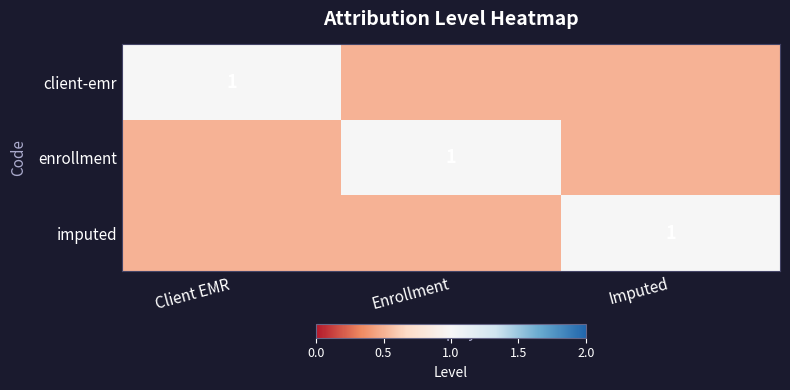

Is it true that client-emr equals 1.5 at Client EMR?

False